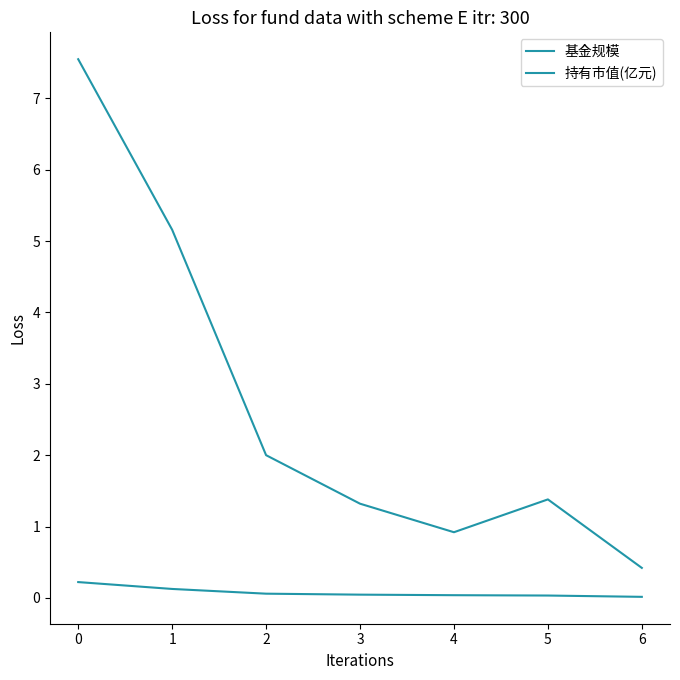

How many lines are shown in the chart?

2